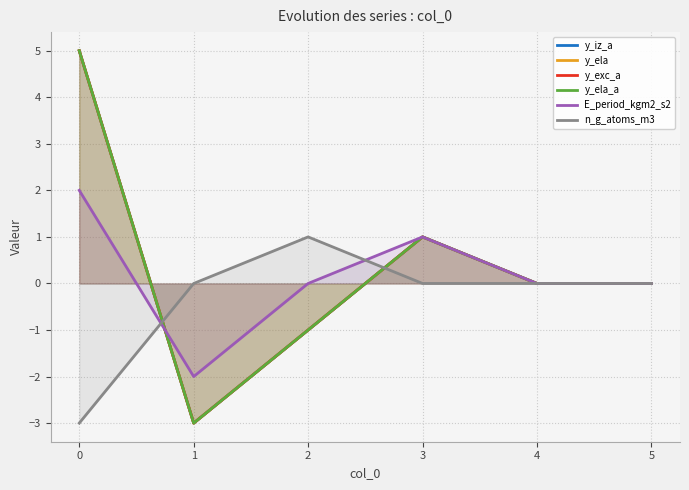

How many data points does each series have?

6